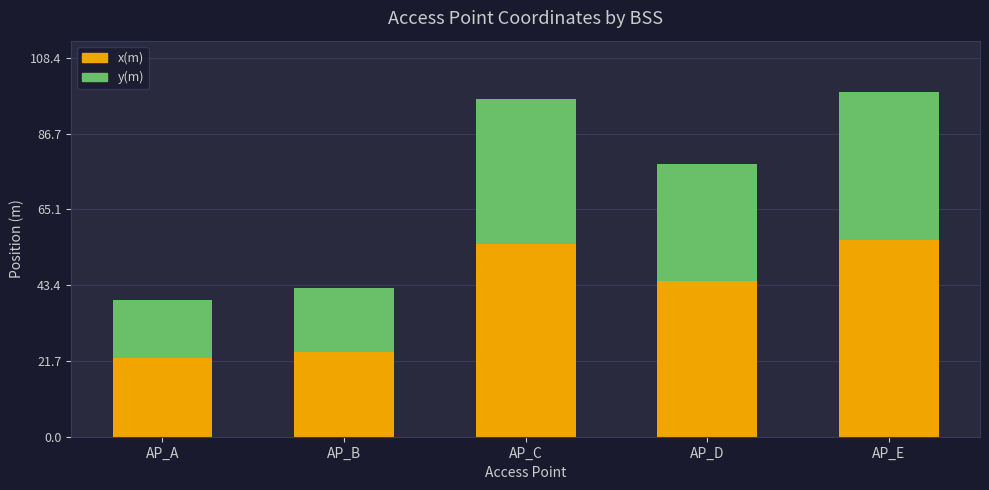

True or false: x(m) has a value of 55.2 at AP_C.

True